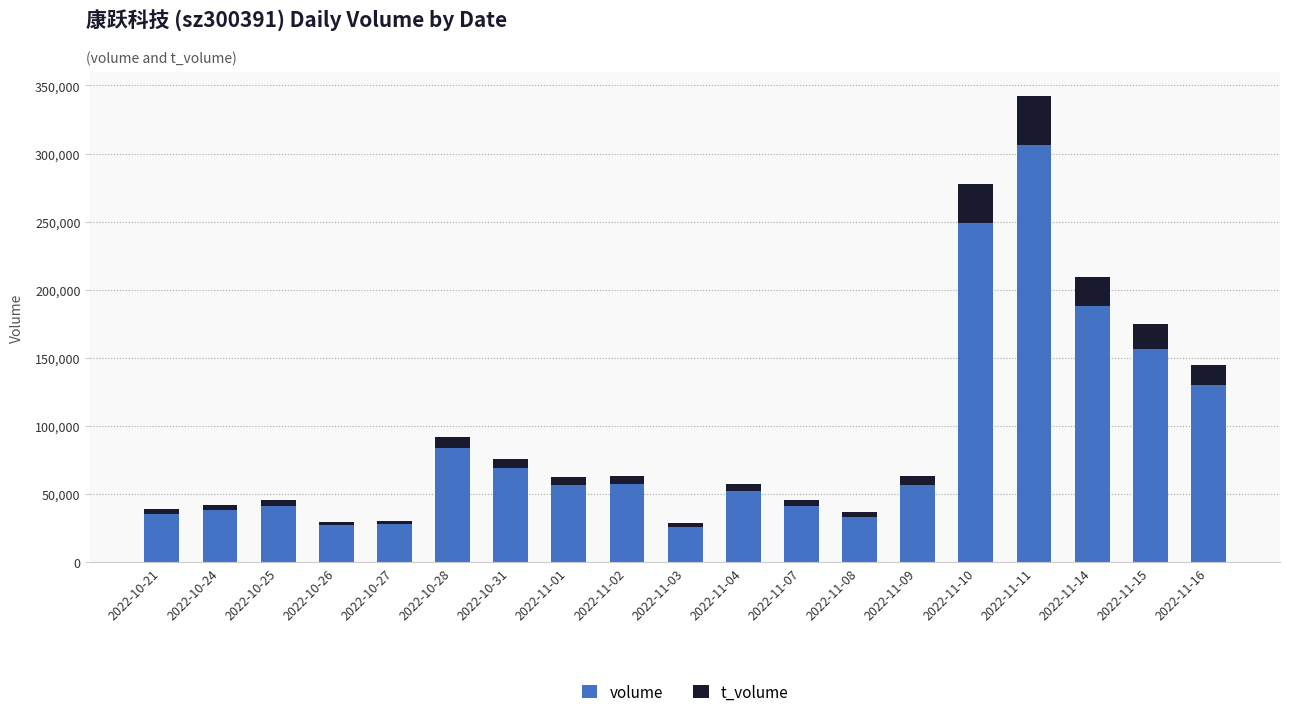

What is the difference between the maximum and minimum values in the volume series?

280211